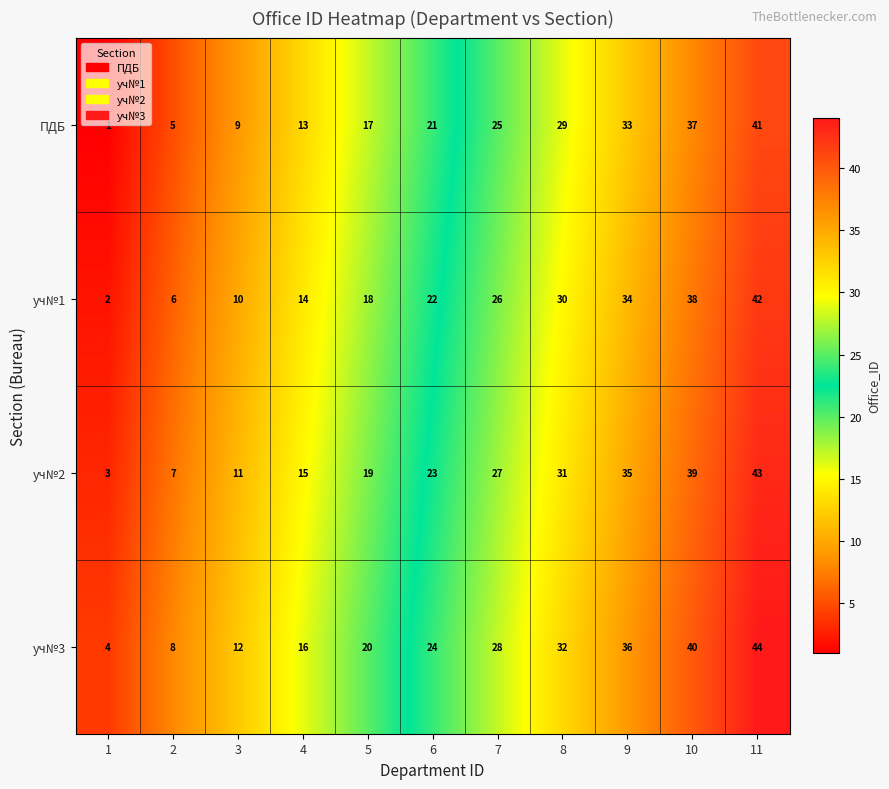

What is the minimum value for уч№3?

4